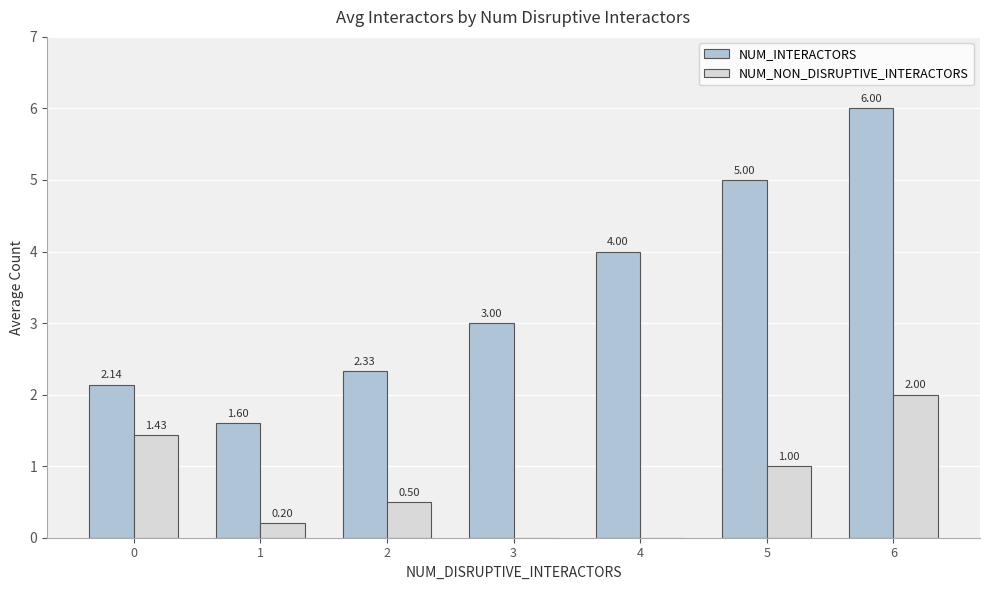

Count the number of data series in this chart.

2